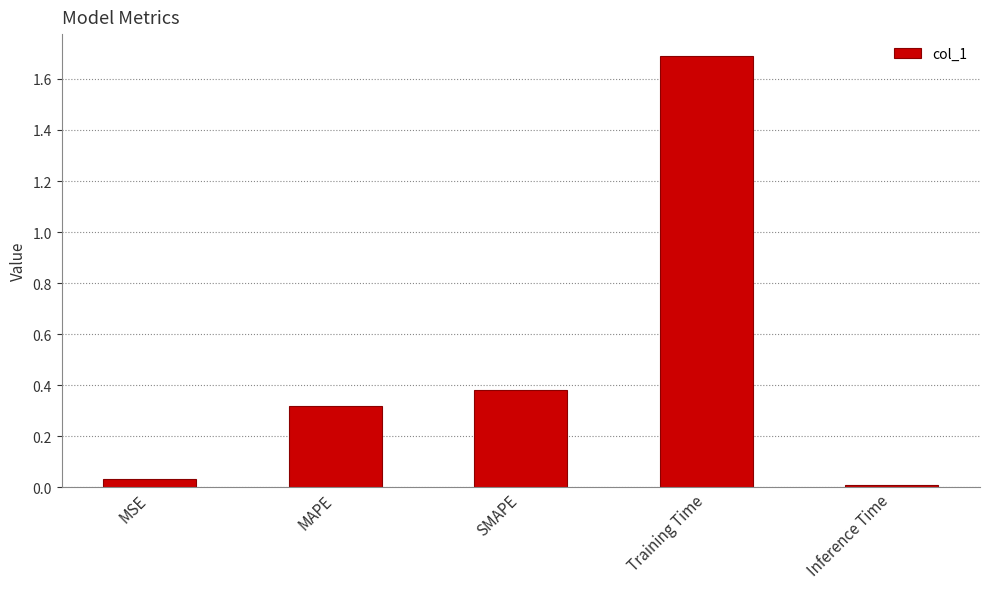

What is the average value?

0.5